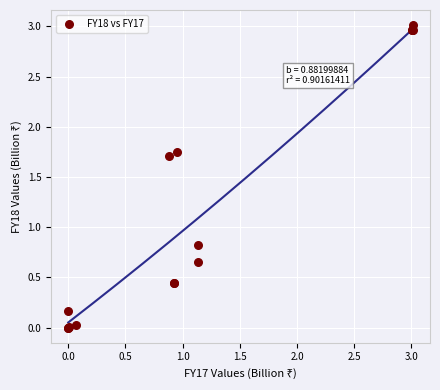

What Y value in the scatter plot is closest to 1?

0.8